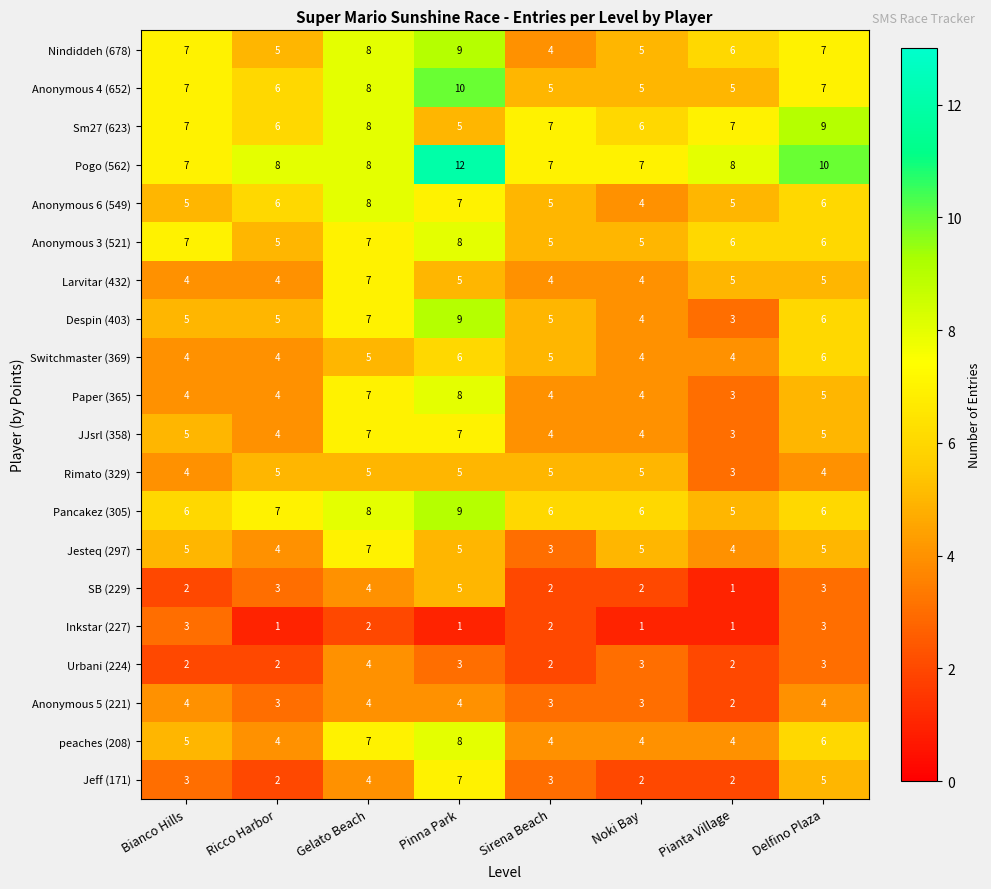

What is the total value across all series at Gelato Beach?

125